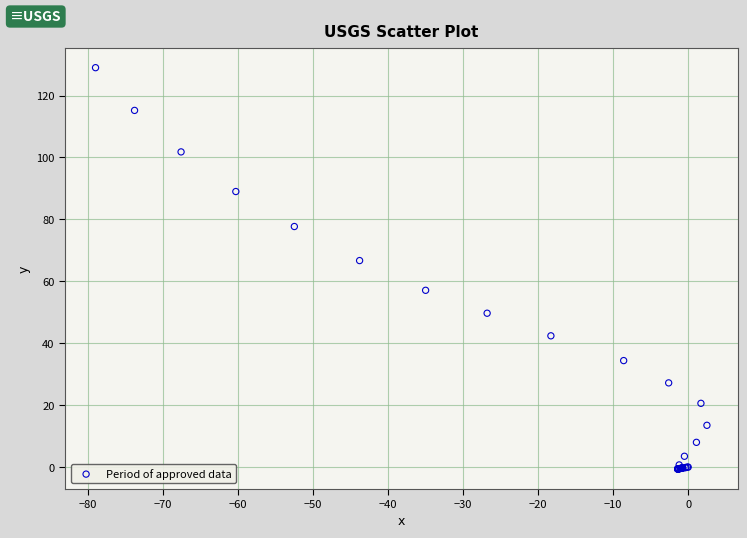

What Y value in the scatter plot is closest to 64?

66.7